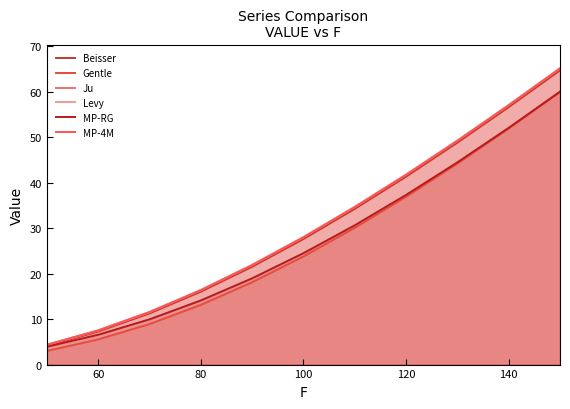

Rank the series by their maximum value, from lowest to highest.

Gentle, MP-RG, Beisser, Ju, MP-4M, Levy